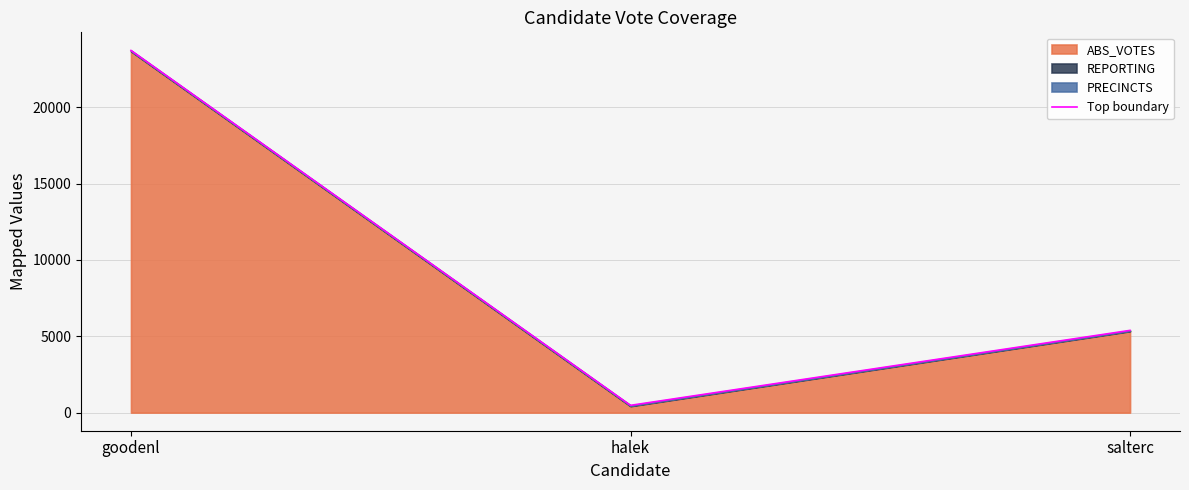

What is the change in value from halek to salterc?

+4909